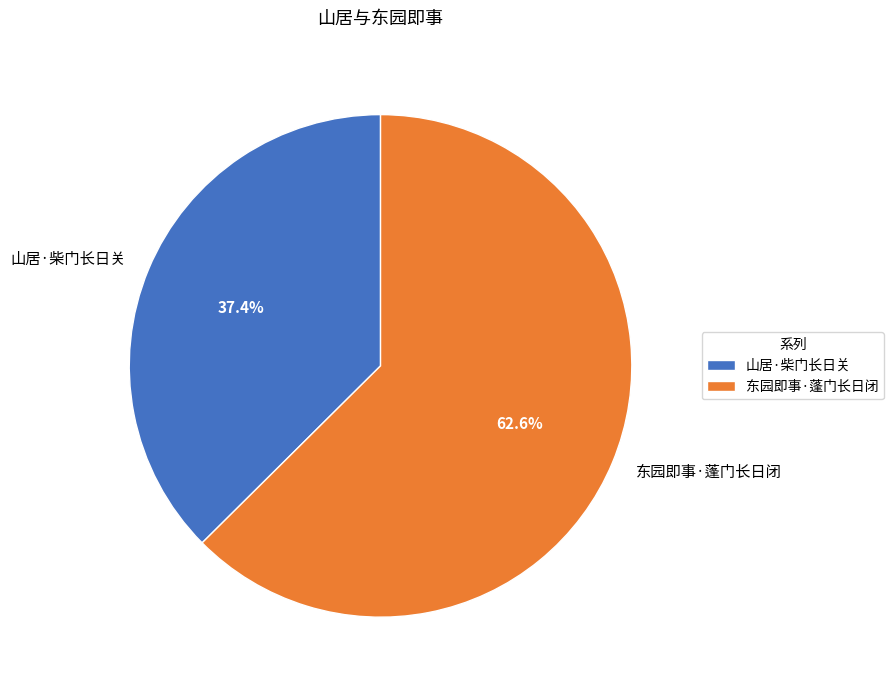

Rank the categories by value from lowest to highest.

山居·柴门长日关, 东园即事·蓬门长日闭